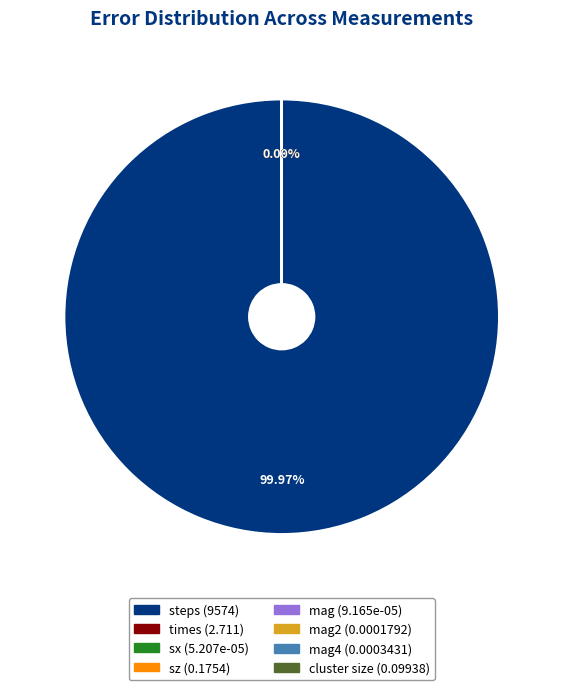

Is there any slice that represents more than half of the pie?

Yes